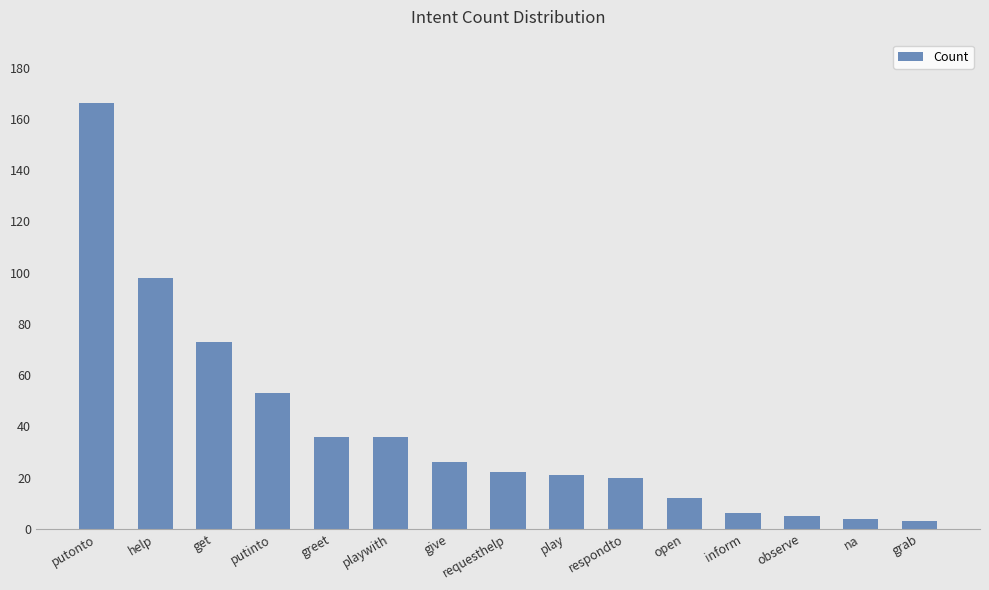

Reading right to left, transcribe all the data shown in this chart.

grab=3	na=4	observe=5	inform=6	open=12	respondto=20	play=21	requesthelp=22	give=26	playwith=36	greet=36	putinto=53	get=73	help=98	putonto=166